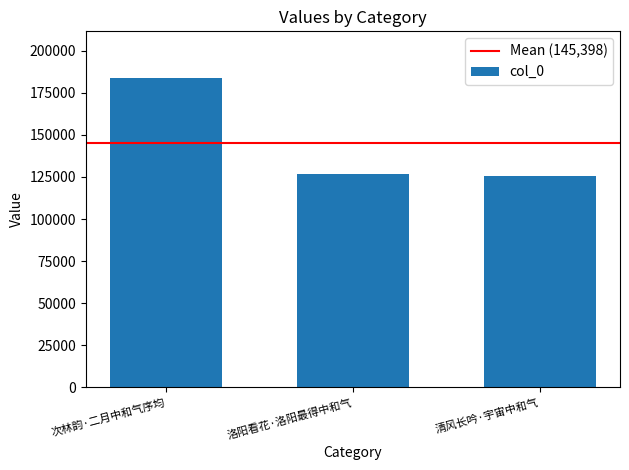

Are the bars grouped side by side (vs. stacked)?

No